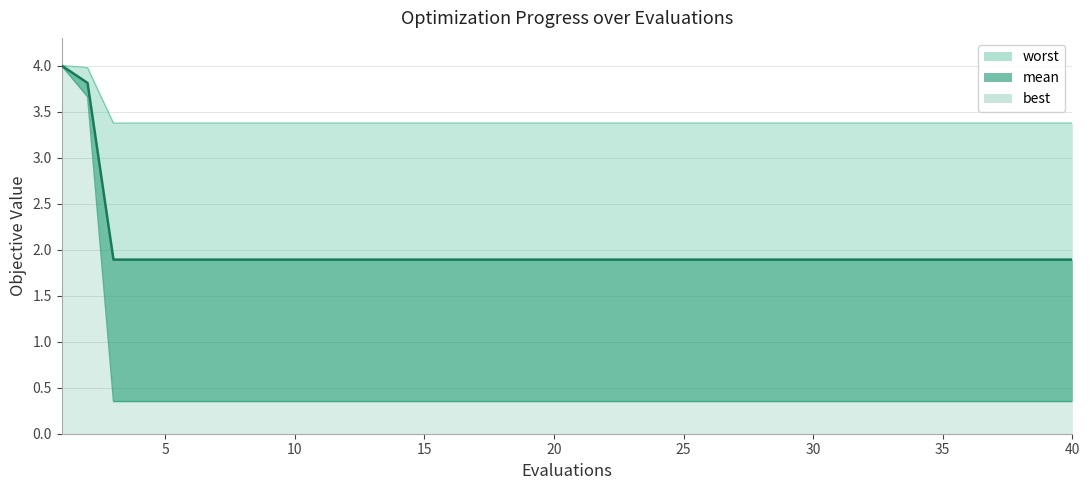

What is the average value of the best series?

0.5